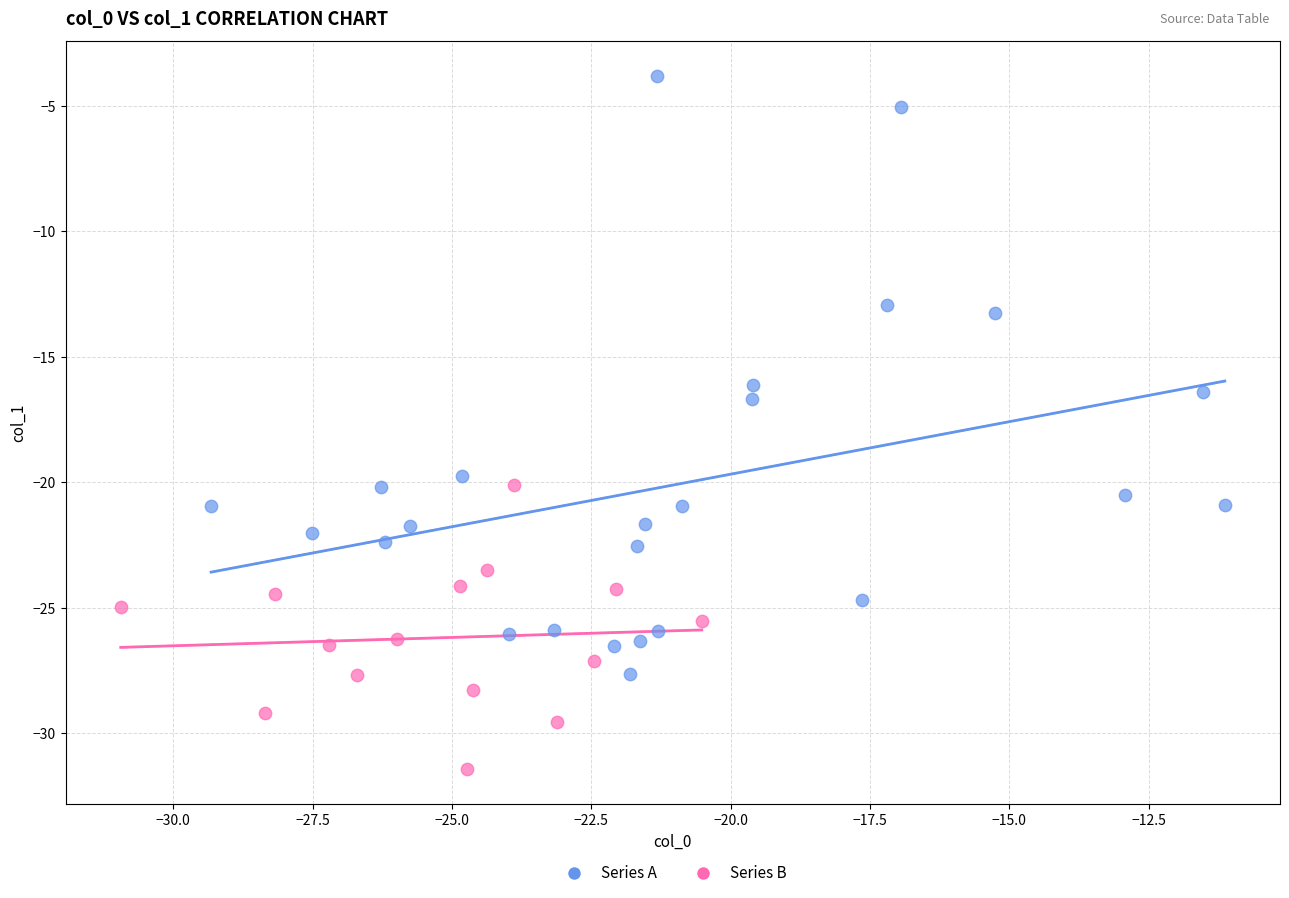

Which series reaches the maximum Y coordinate?

Series A